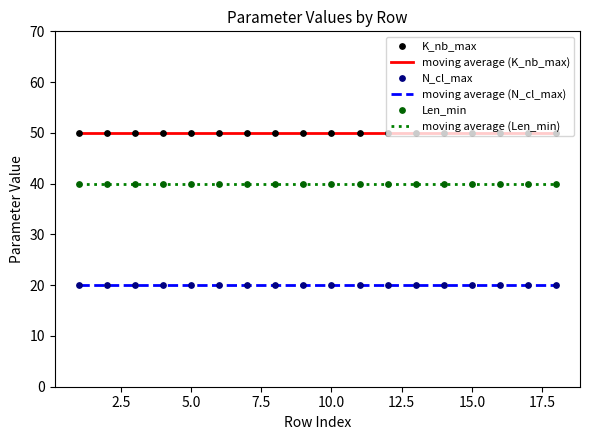

Which series has the largest total across all categories?

moving average (K_nb_max)